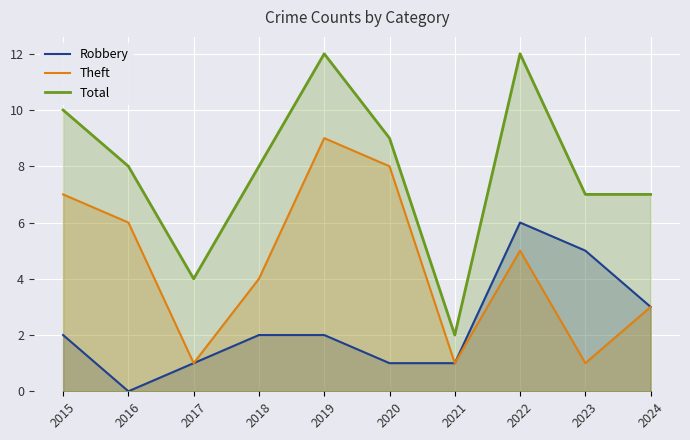

Reading left to right, transcribe all the data shown in this chart.

Robbery: 2	0	1	2	2	1	1	6	5	3
Theft: 7	6	1	4	9	8	1	5	1	3
Total: 10	8	4	8	12	9	2	12	7	7